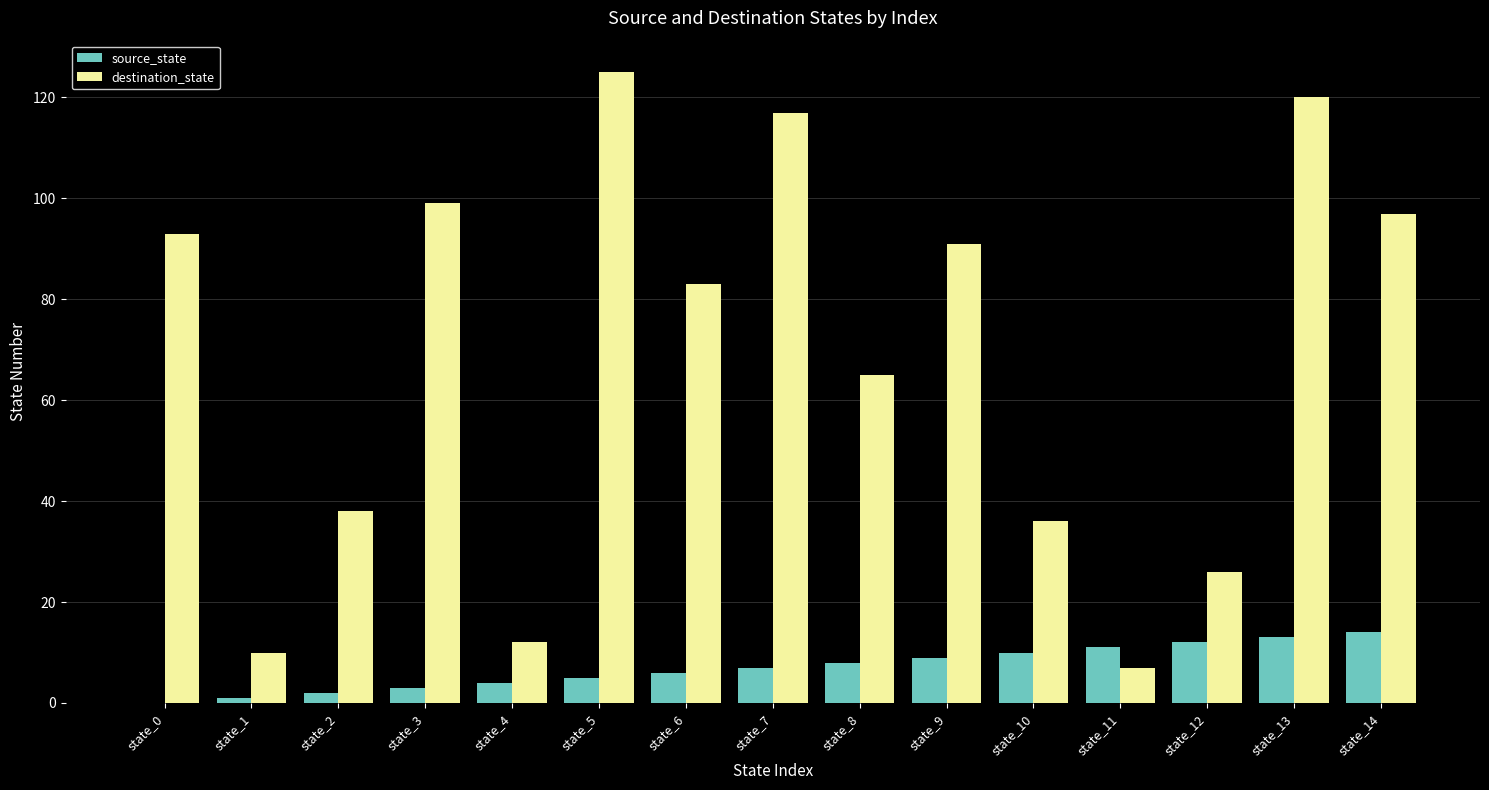

Which category has the highest value across all series?

state_5